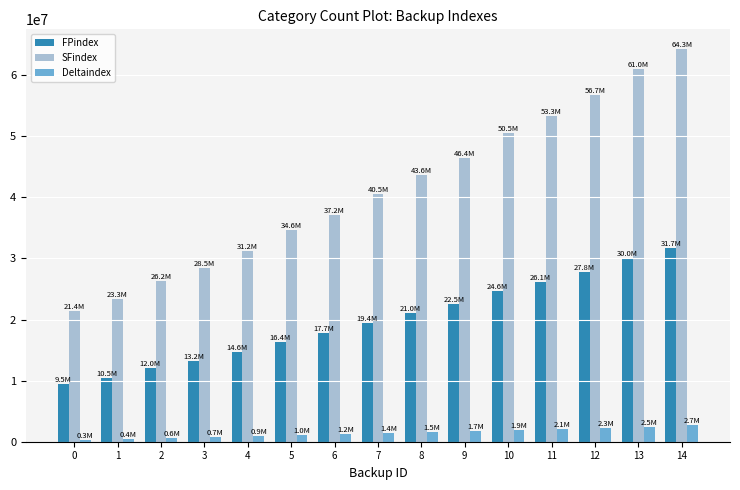

How many data points does each series have?

15